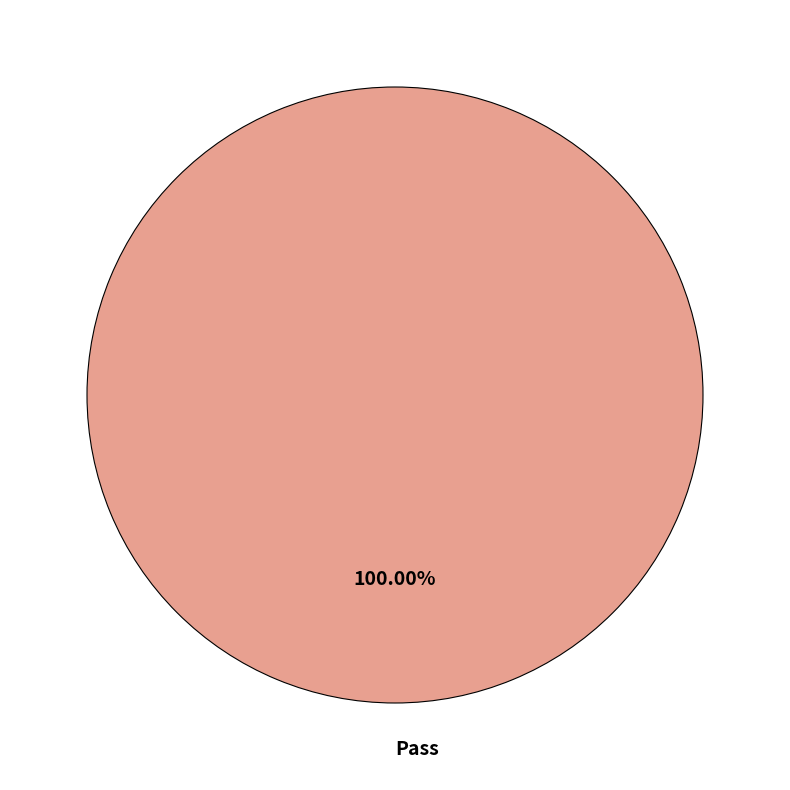

Count the number of slices in the pie.

1